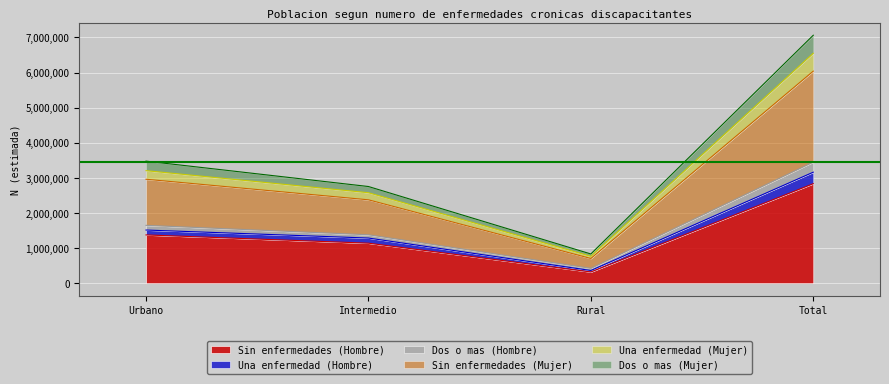

At which category is the sum across all series the highest?

Total